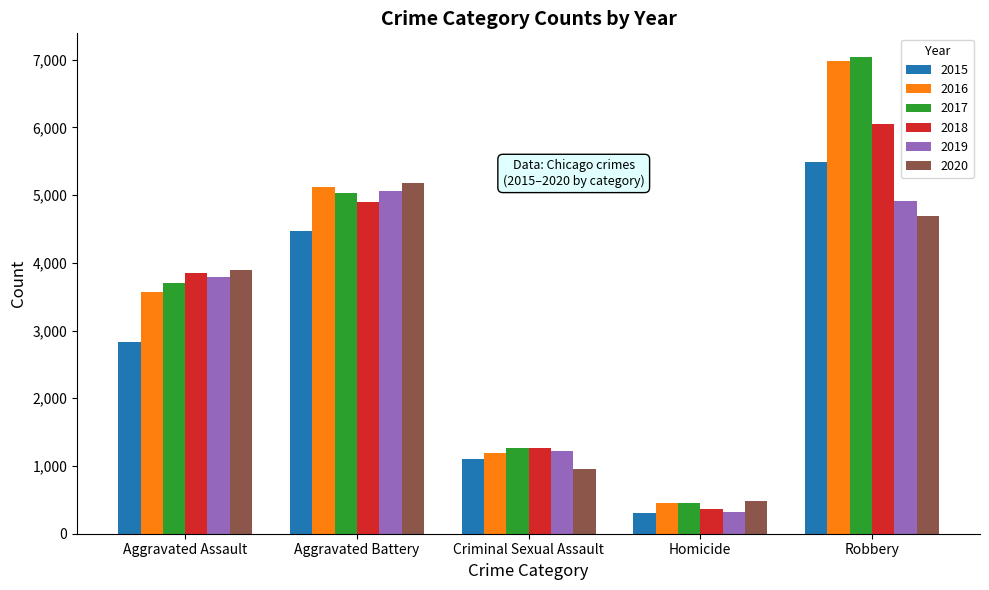

Reading right to left, list all the values displayed in this chart.

2015: 5486	301	1104	4470	2826
2016: 6982	458	1196	5122	3563
2017: 7037	449	1266	5035	3696
2018: 6048	365	1265	4891	3852
2019: 4906	314	1227	5054	3797
2020: 4694	489	962	5182	3897